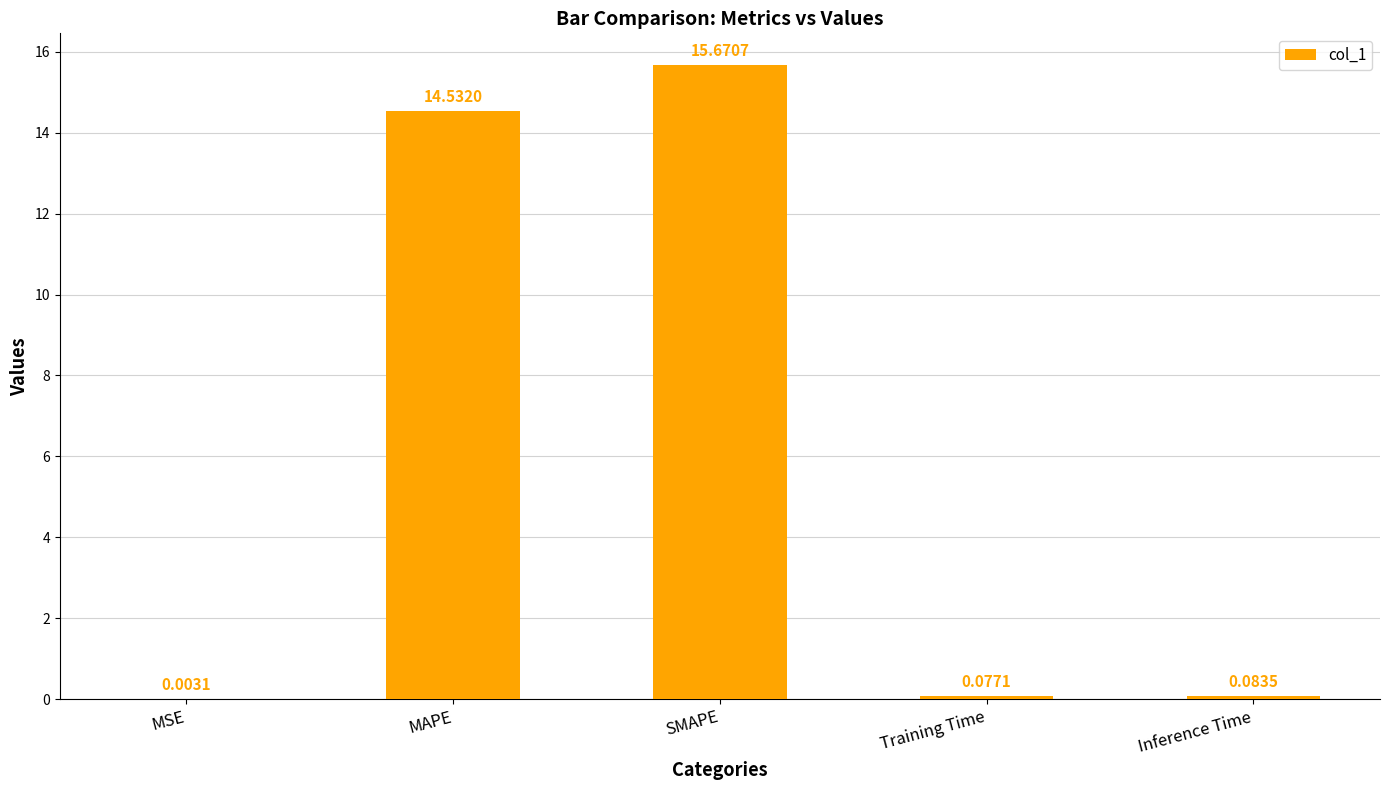

What is the change in value from MSE to Training Time?

+0.1